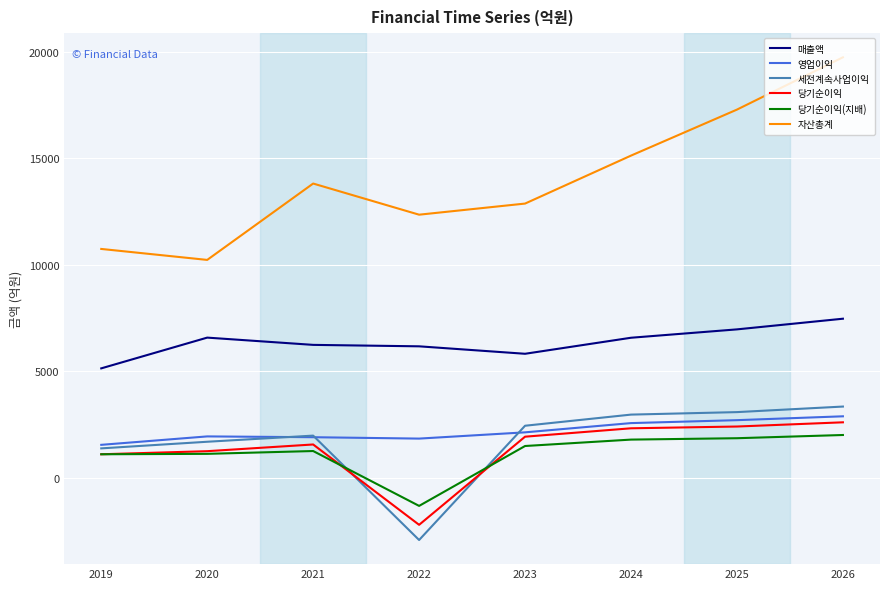

In 자산총계, how many points are lower than both neighbors (excluding endpoints)?

2